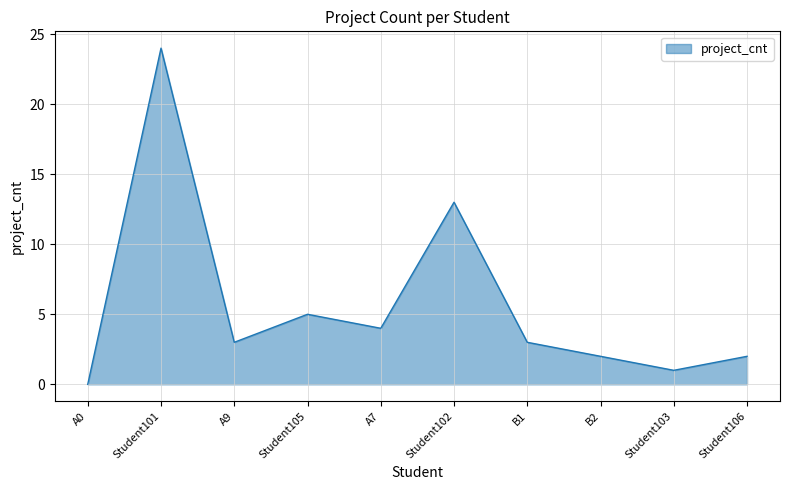

What is the difference between the maximum and minimum values?

24